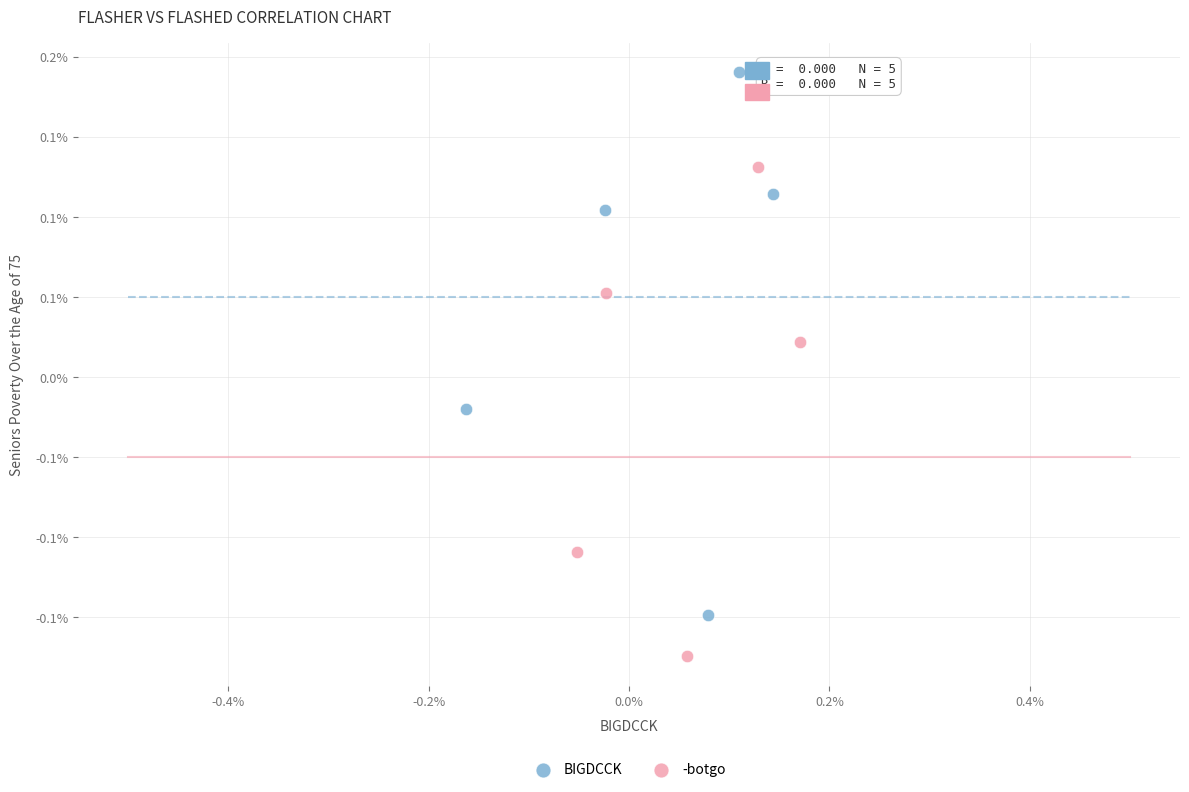

Which series reaches the minimum Y coordinate?

-botgo